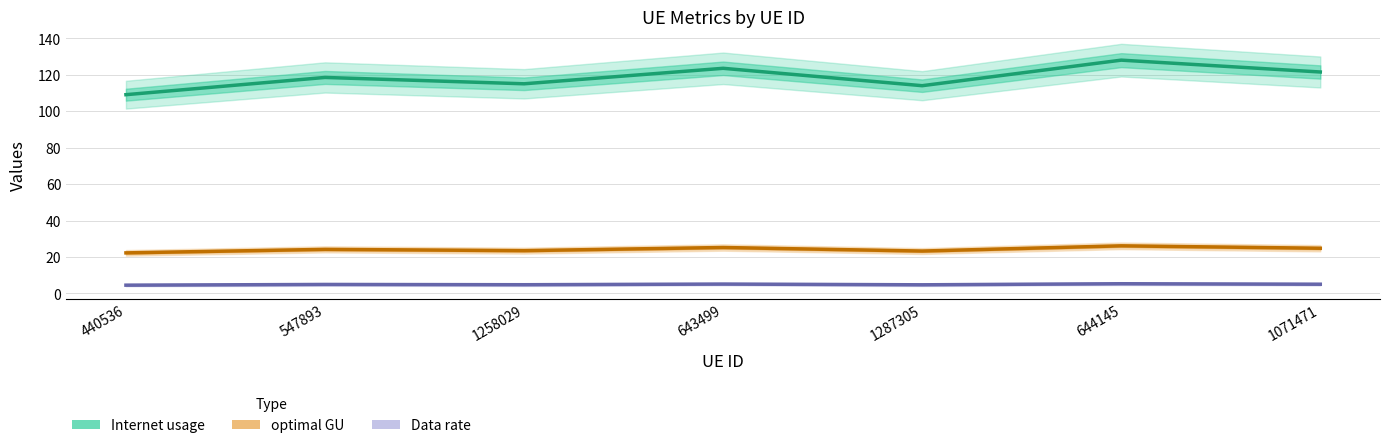

At how many categories does at least one series exceed 106?

7